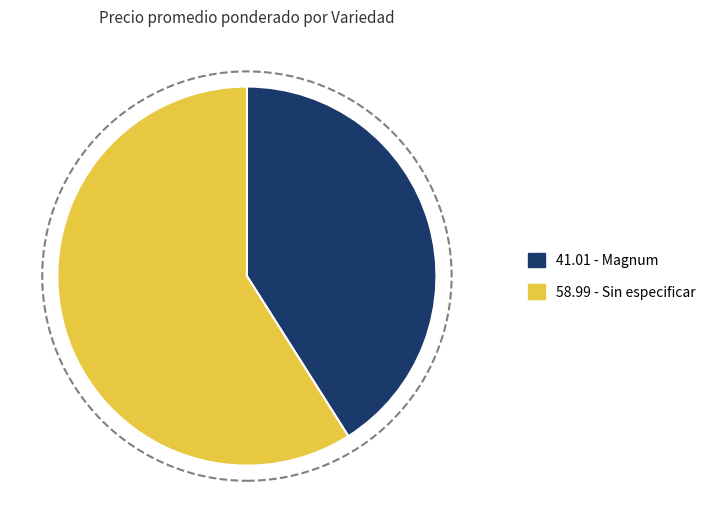

Approximately how many times larger is the value at 58.99 - Sin especificar compared to 41.01 - Magnum?

1.4